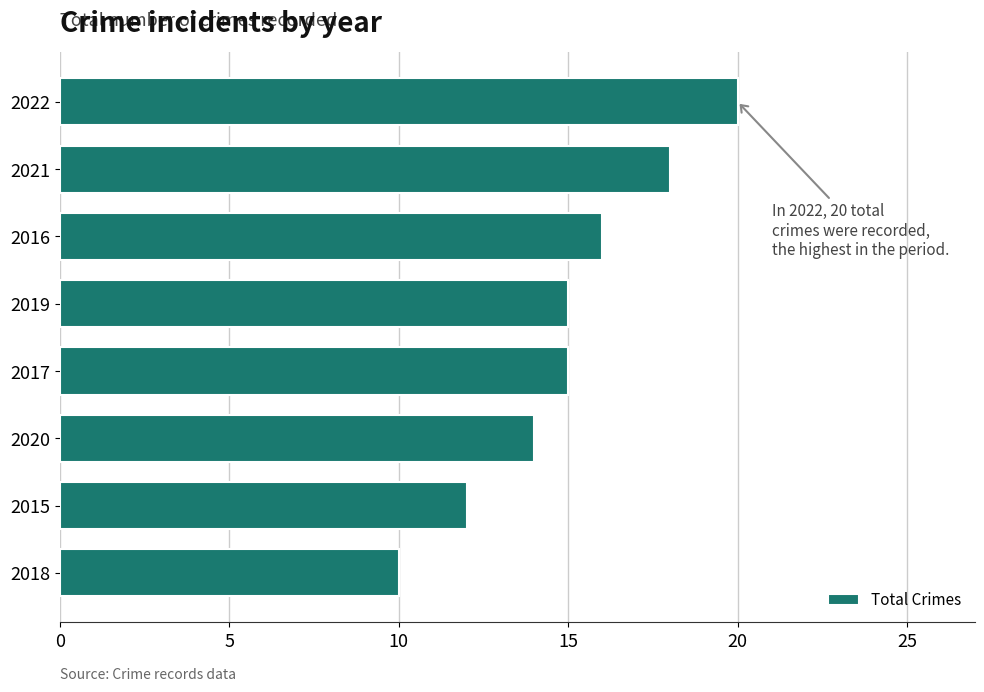

What is the change in value from 2018 to 2019?

+5